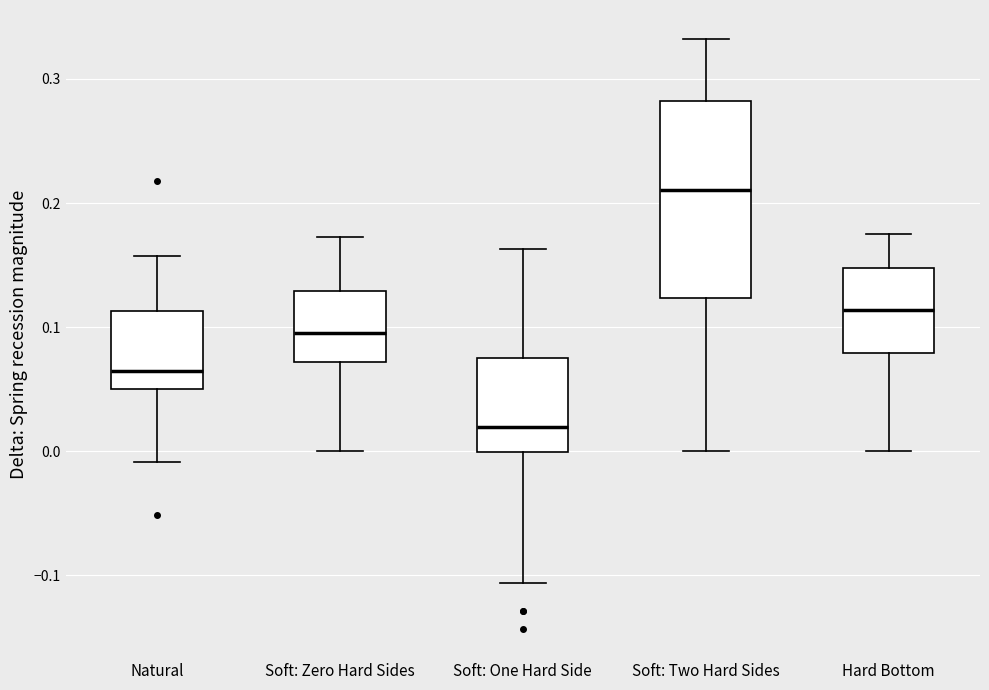

Reading left to right, transcribe this box plot: for each box, give where its median line is, the range the box spans, and where its two whiskers end, as read against the y-axis. The values are not printed on the chart, so give them approximately, as read against the axis.

Natural: median 0.06, box 0.05 to 0.11, whiskers -0.01 to 0.16
Soft: Zero Hard Sides: median 0.10, box 0.07 to 0.13, whiskers 0.00 to 0.17
Soft: One Hard Side: median 0.02, box 0.00 to 0.07, whiskers -0.11 to 0.16
Soft: Two Hard Sides: median 0.21, box 0.12 to 0.28, whiskers 0.00 to 0.33
Hard Bottom: median 0.11, box 0.08 to 0.15, whiskers 0.00 to 0.17